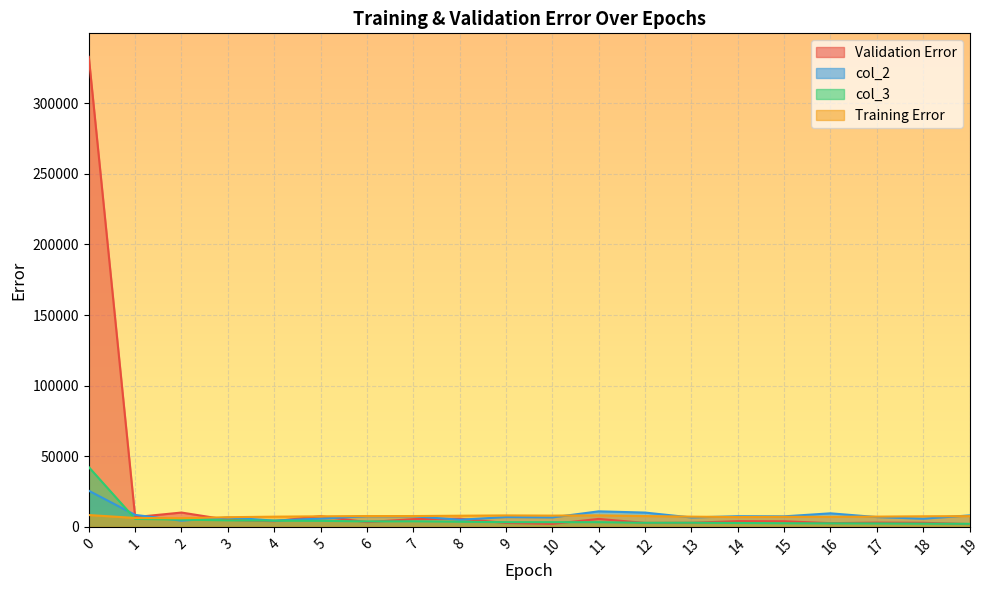

Reading right to left, extract all data points from this chart.

col_1: 19=1963.0	18=2882.3	17=3005.9	16=2616.5	15=3968.9	14=4062.5	13=2887.5	12=2796.6	11=5618.4	10=2104.8	9=2764.7	8=5794.3	7=5466.4	6=3332.0	5=7545.5	4=4002.7	3=4961.1	2=10144.4	1=6901.5	0=332887.6
col_2: 19=8129.4	18=5780.1	17=6931.7	16=9591.5	15=7453.1	14=7549.6	13=6652.4	12=10122.4	11=10997.8	10=6692.5	9=6926.0	8=5048.1	7=7463.3	6=7506.0	5=5845.6	4=4445.3	3=6639.5	2=4386.0	1=8478.9	0=25590.2
col_3: 19=2152.0	18=2277.2	17=2413.7	16=2483.9	15=2569.1	14=2749.5	13=2921.7	12=2875.1	11=3311.3	10=3327.0	9=3314.0	8=3623.8	7=3940.5	6=3869.7	5=4256.7	4=4380.6	3=4621.1	2=5124.0	1=5657.0	0=42337.3
col_4: 19=7603.1	18=7492.8	17=7259.0	16=7109.7	15=7110.7	14=6939.4	13=7239.5	12=7639.4	11=8134.2	10=7974.6	9=8101.9	8=7892.6	7=7656.1	6=7662.0	5=7472.7	4=7227.4	3=6840.4	2=6105.8	1=6304.3	0=8378.1